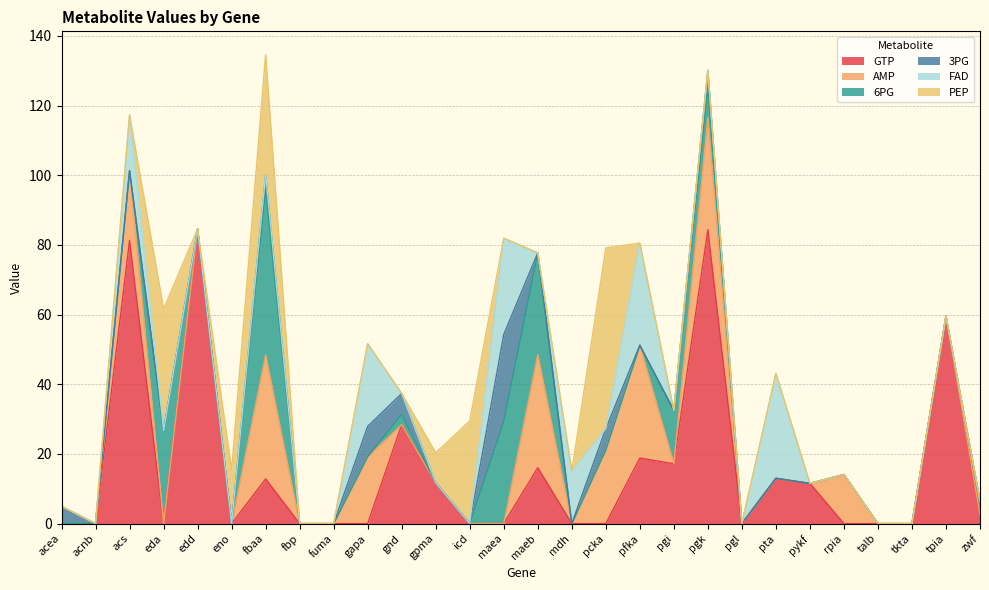

In FAD, how many points are higher than both neighbors (excluding endpoints)?

6